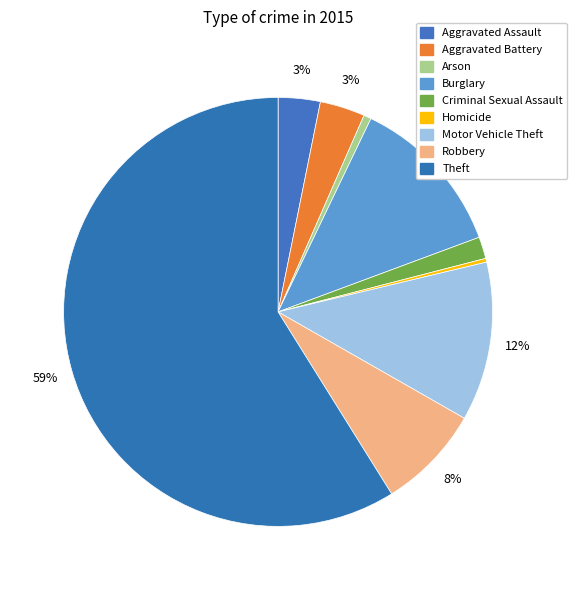

How many segments does this pie chart have?

9